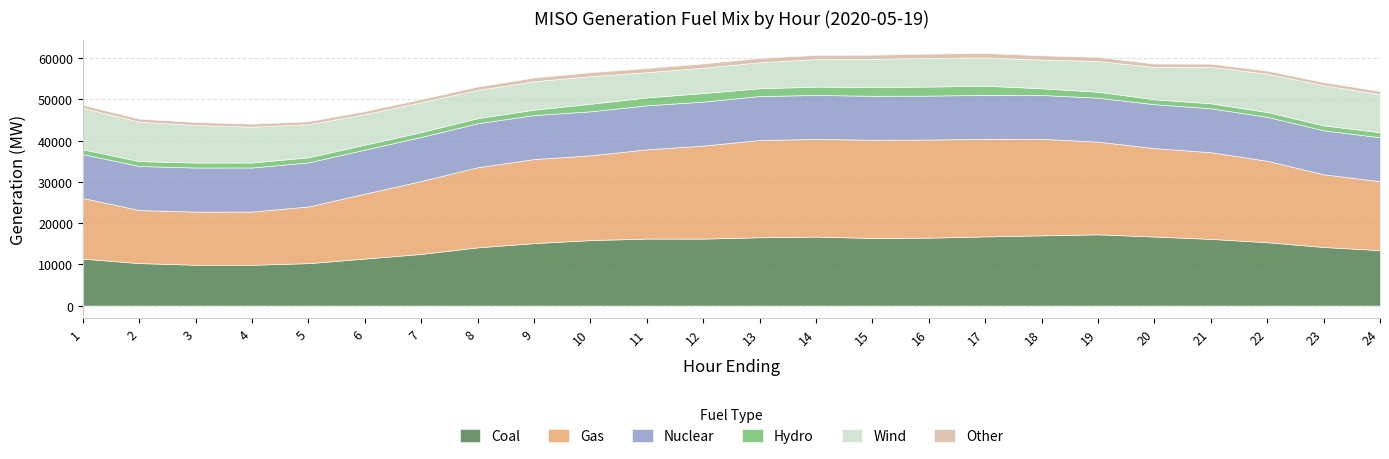

Rank the series by their maximum value, from highest to lowest.

Gas, Coal, Nuclear, Wind, Hydro, Other